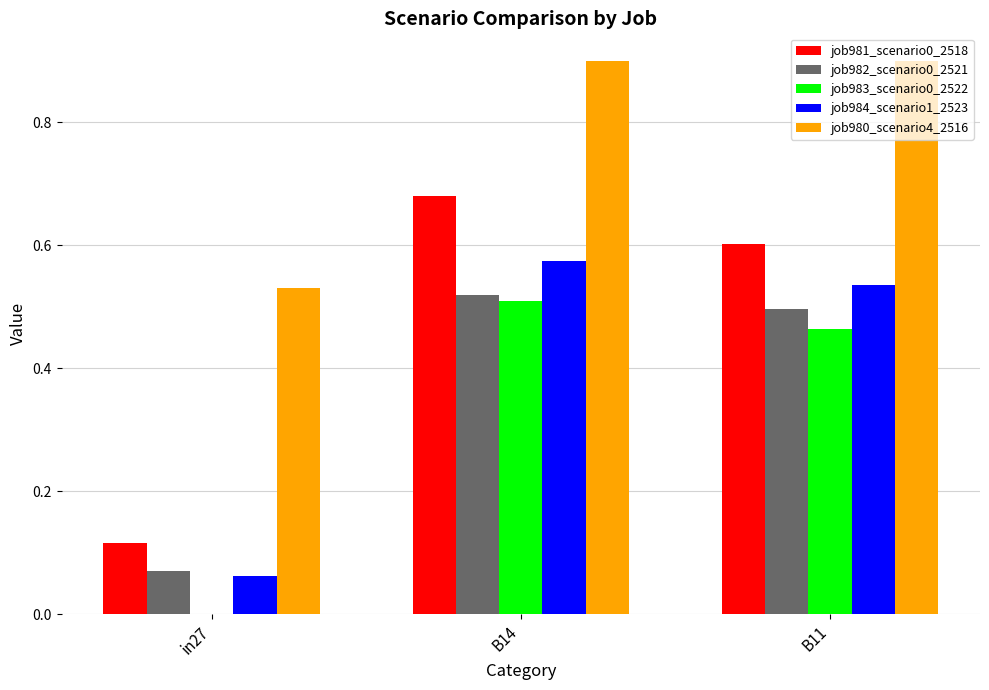

What is the greatest value displayed?

0.9